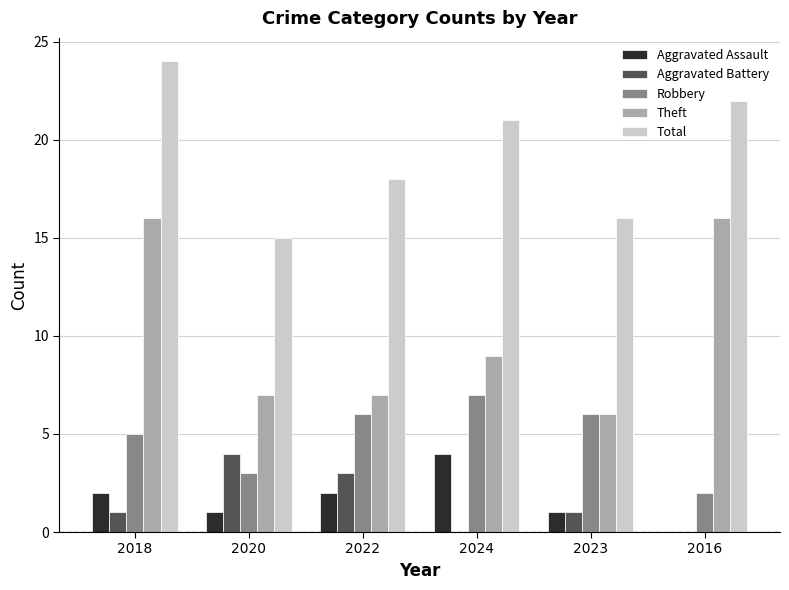

Are the bars grouped side by side (vs. stacked)?

Yes